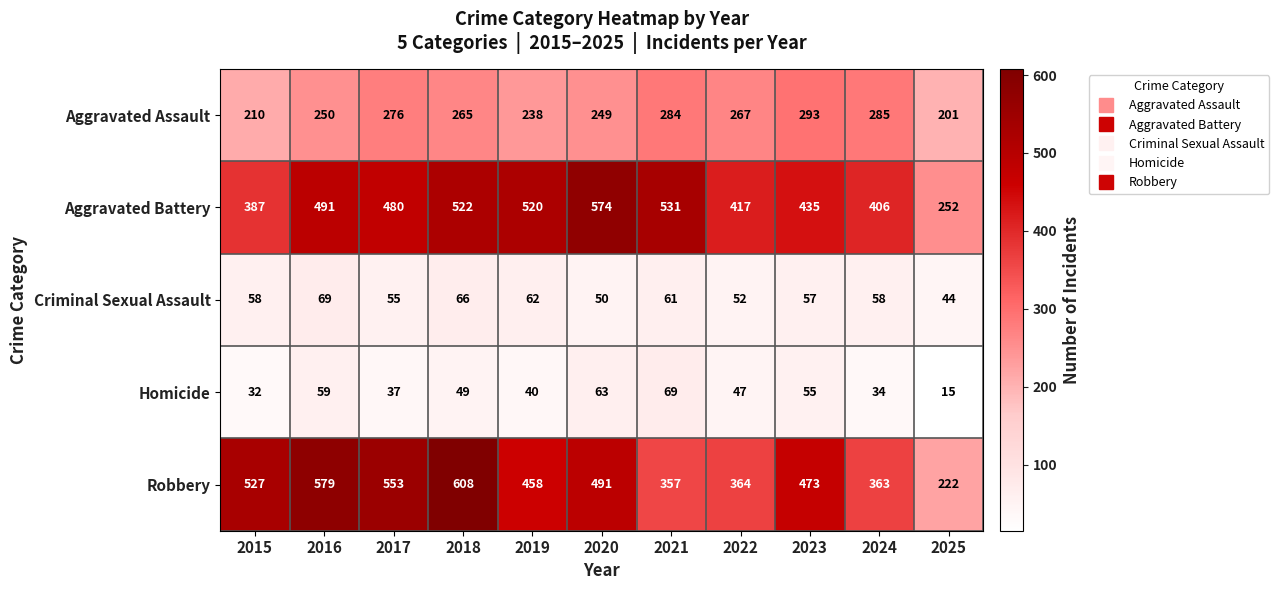

What is the minimum value for Aggravated Assault?

201